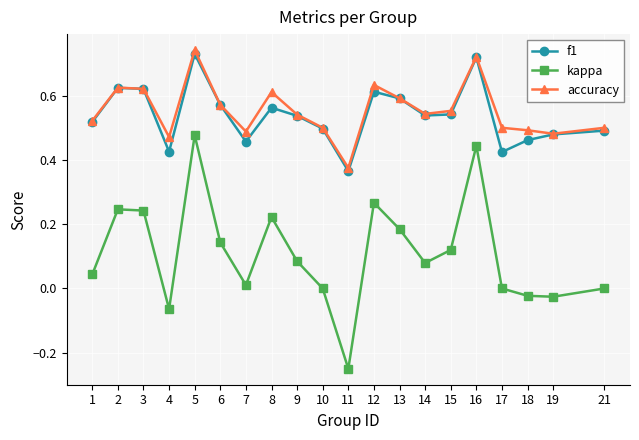

How many interior local valleys does the f1 series have?

5